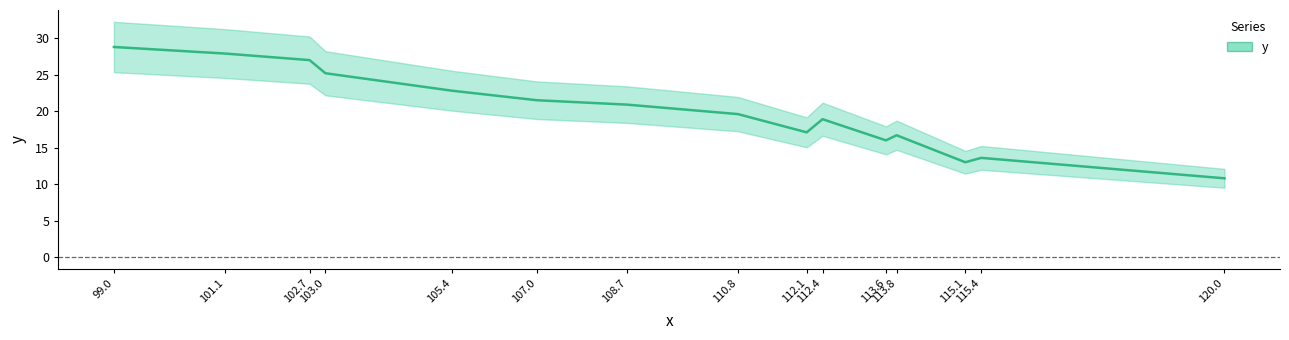

Where is the first local maximum?

112.4